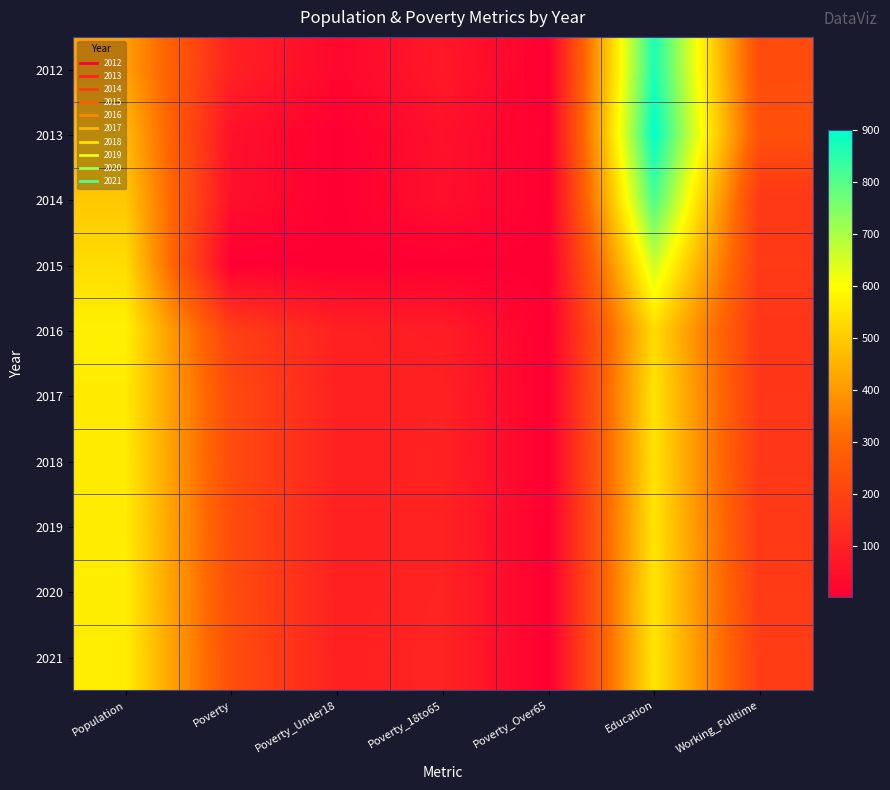

Which series changed the most between Poverty_Under18 and Education?

2013